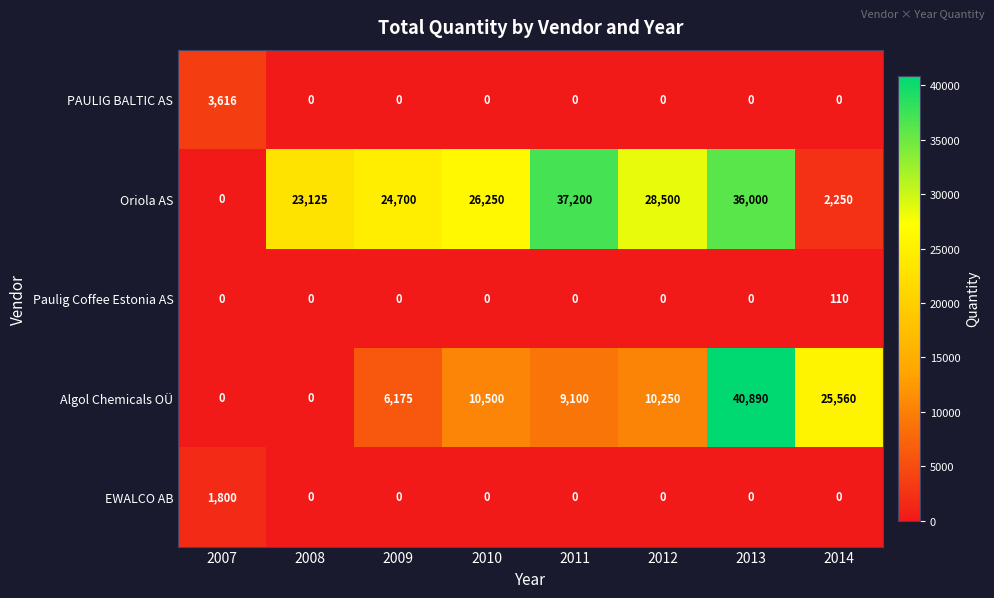

What is the greatest value displayed?

40890